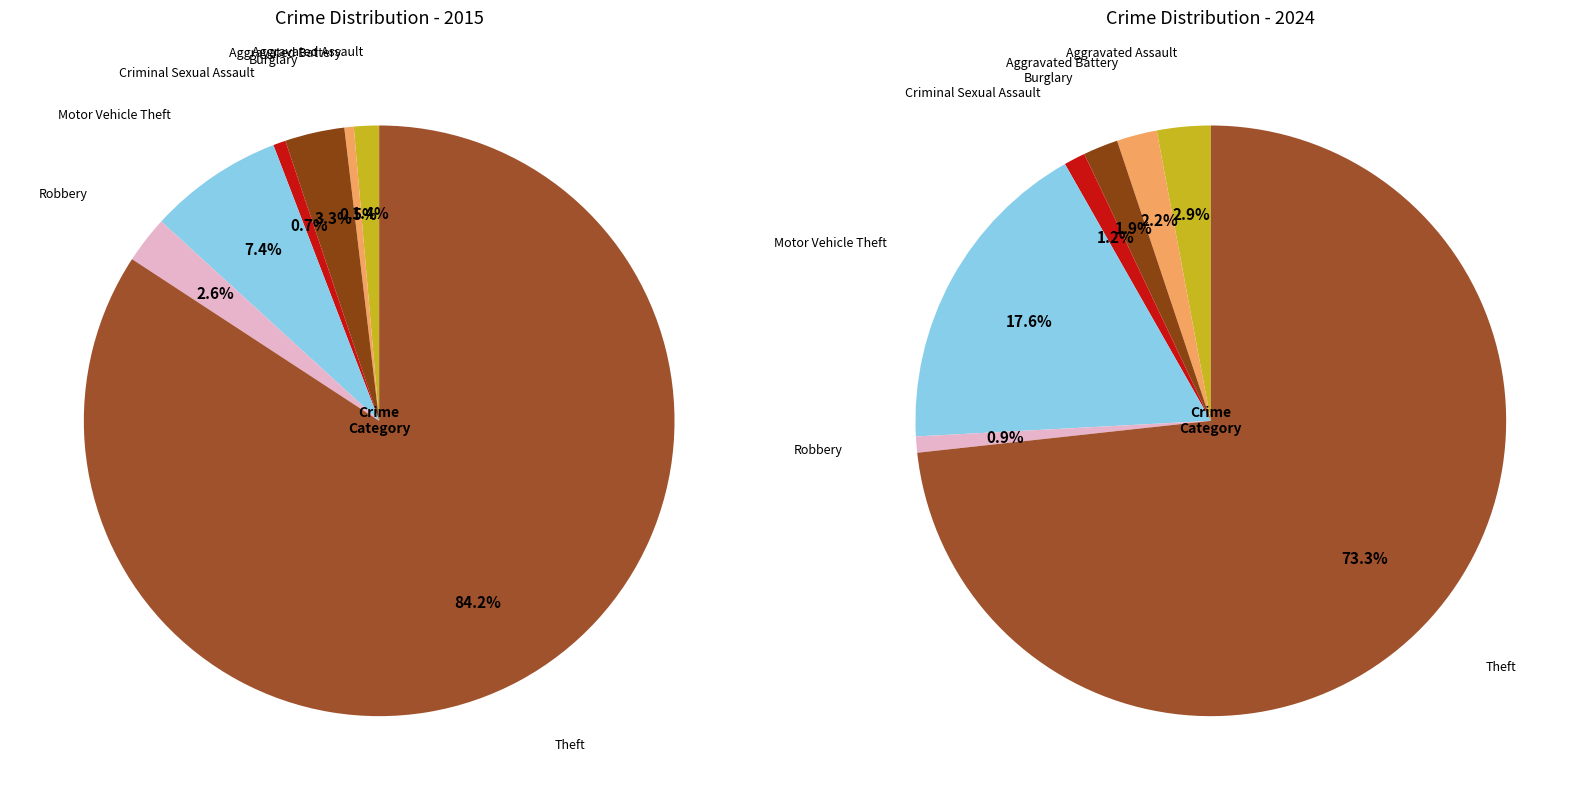

Does 5 account for over 50% of the chart?

No